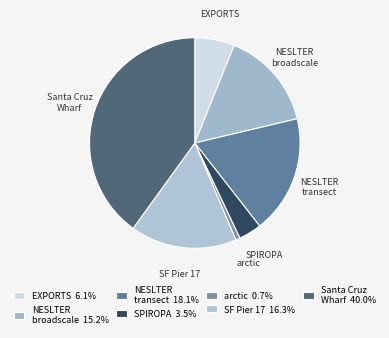

Does any single category account for the majority?

No